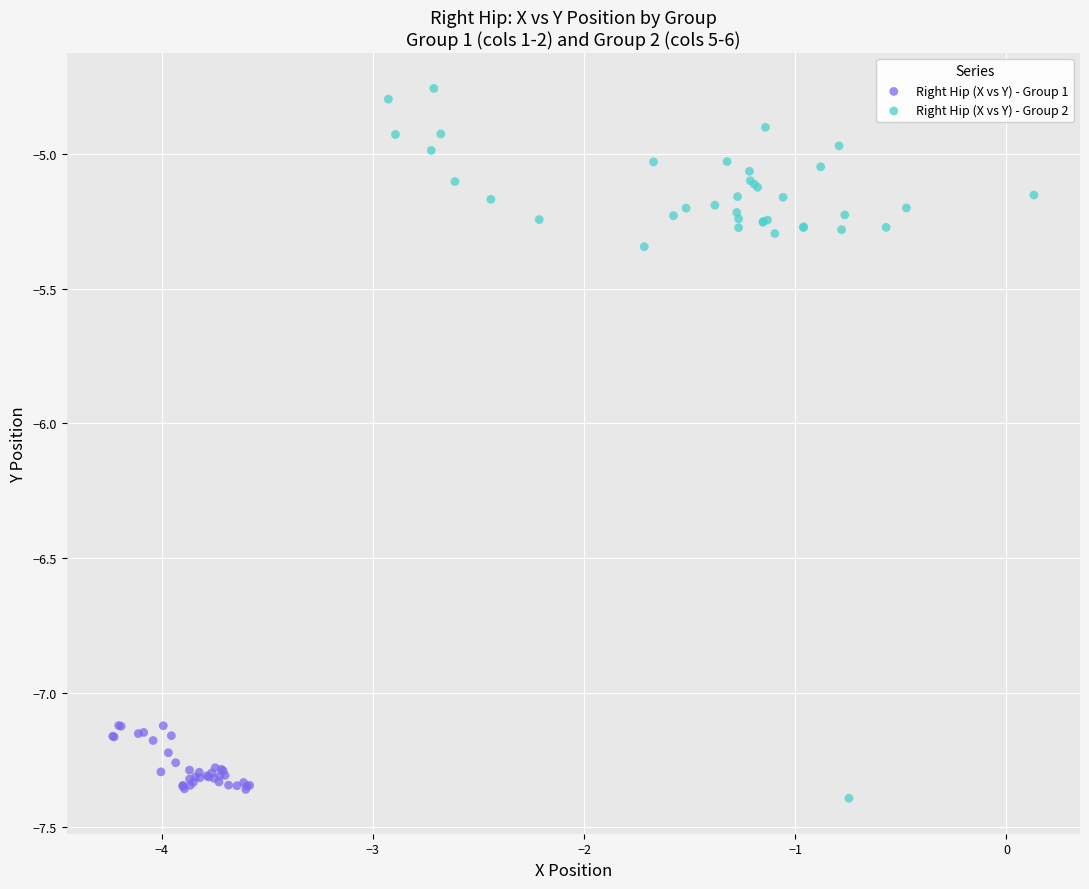

What are all the series names shown in the legend?

Right Hip (X vs Y) - Group 1, Right Hip (X vs Y) - Group 2